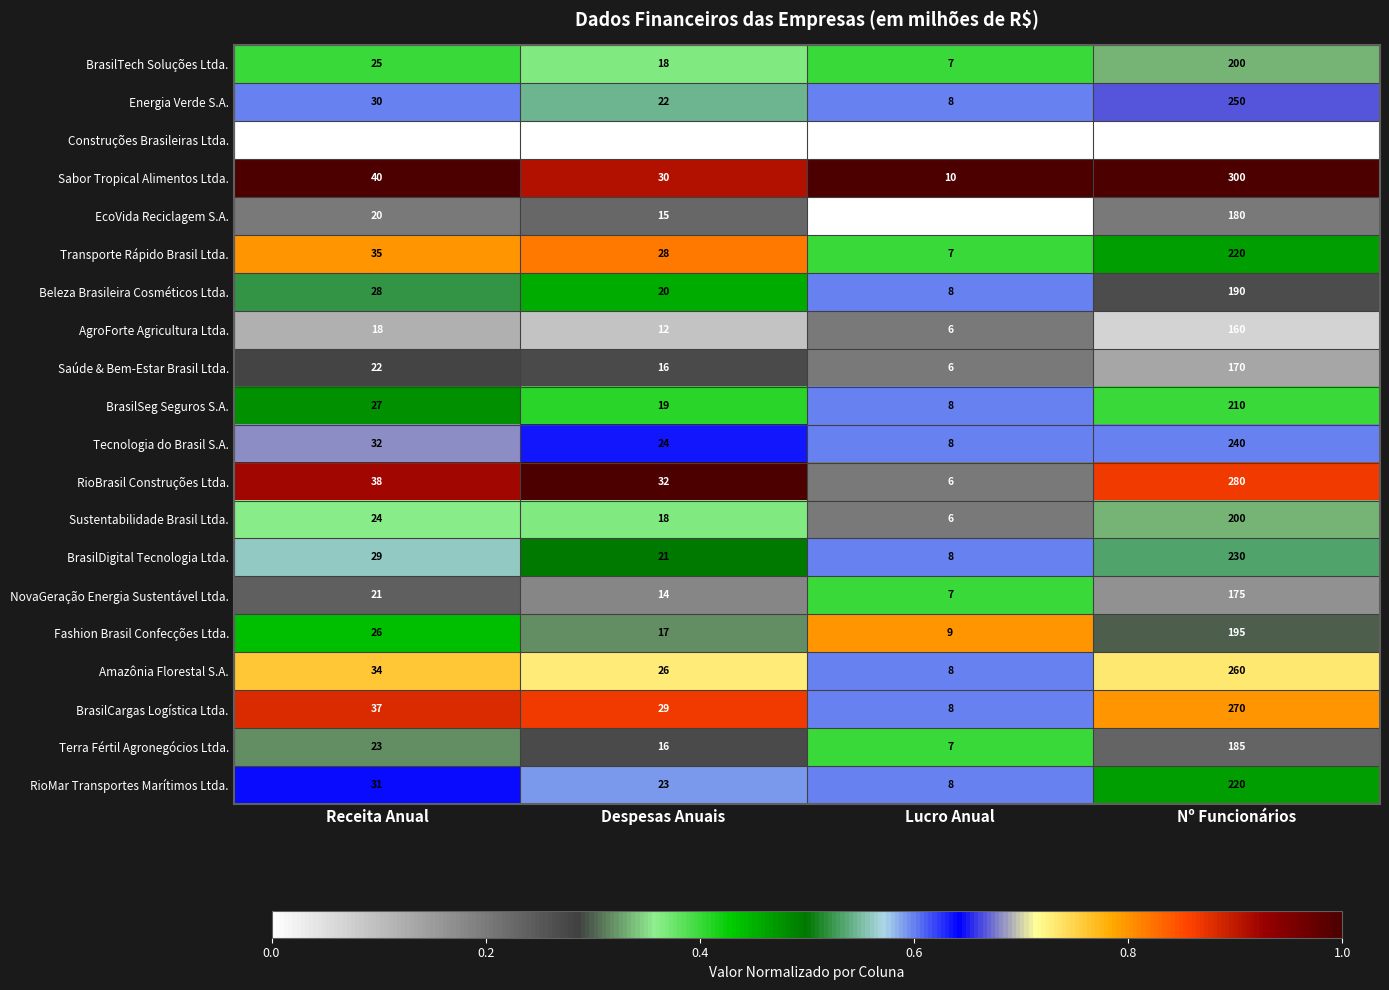

What is the total value across all series at Receita Anual?

555